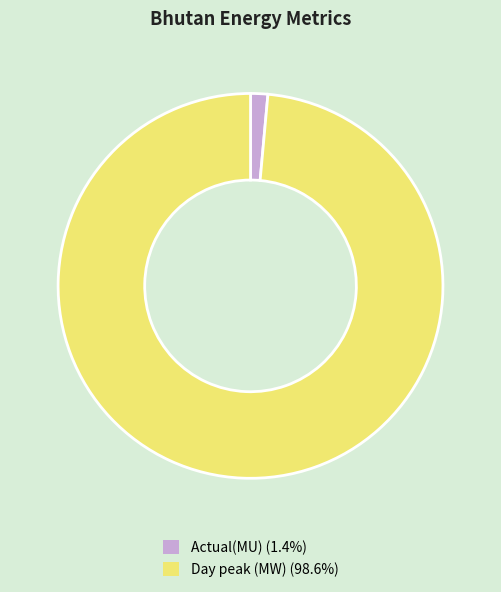

Approximately how many times larger is the value at Day peak (MW) (98.6%) compared to Actual(MU) (1.4%)?

68.3